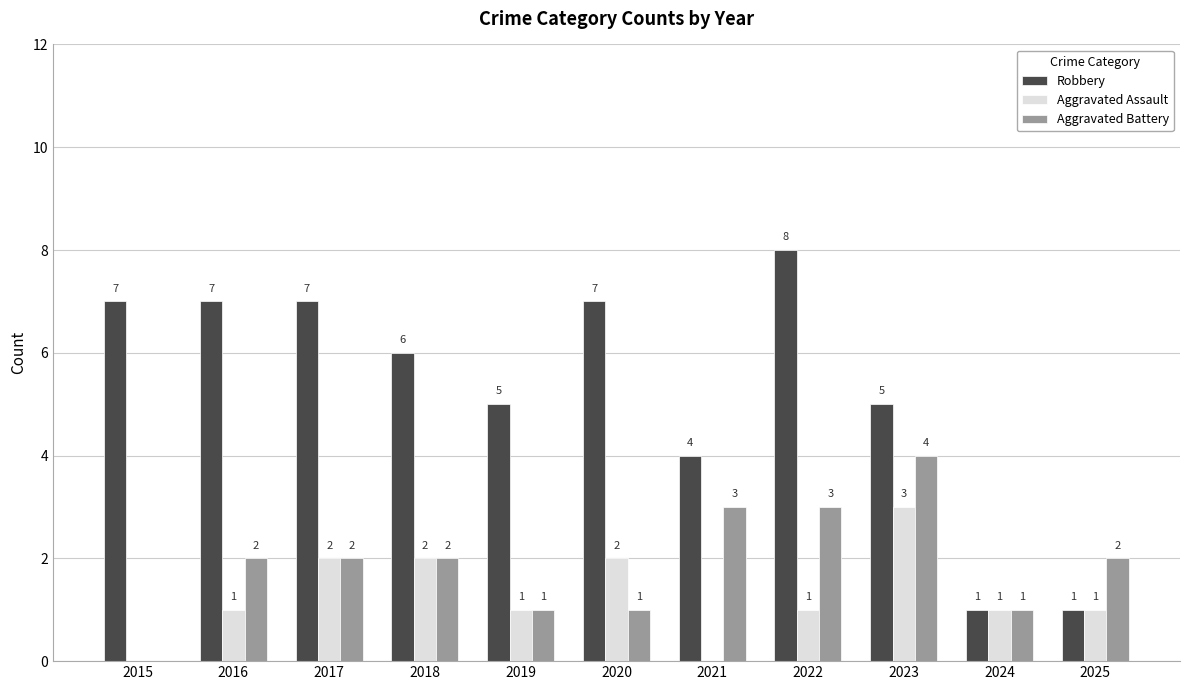

Reading right to left, extract all data points from this chart.

Robbery: 2025=1	2024=1	2023=5	2022=8	2021=4	2020=7	2019=5	2018=6	2017=7	2016=7	2015=7
Aggravated Assault: 2025=1	2024=1	2023=3	2022=1	2021=0	2020=2	2019=1	2018=2	2017=2	2016=1	2015=0
Aggravated Battery: 2025=2	2024=1	2023=4	2022=3	2021=3	2020=1	2019=1	2018=2	2017=2	2016=2	2015=0